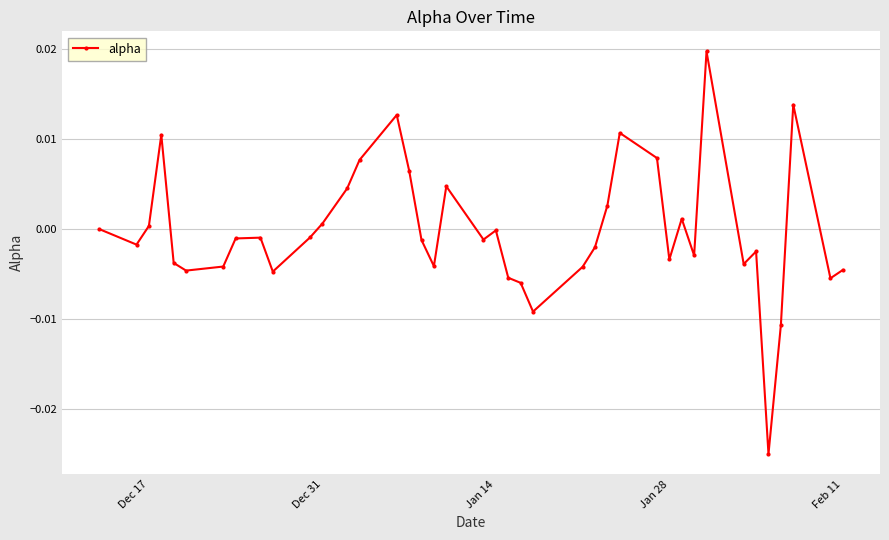

True or false: the data has more than 0 interior local peaks.

True